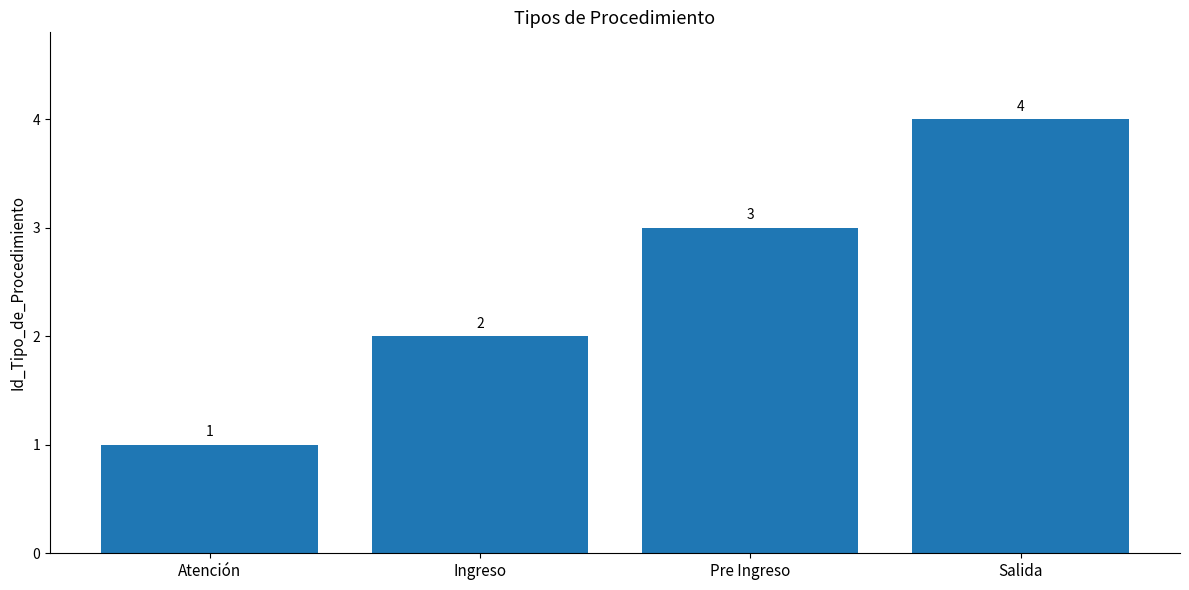

At which category does the chart reach its peak across all series?

Salida